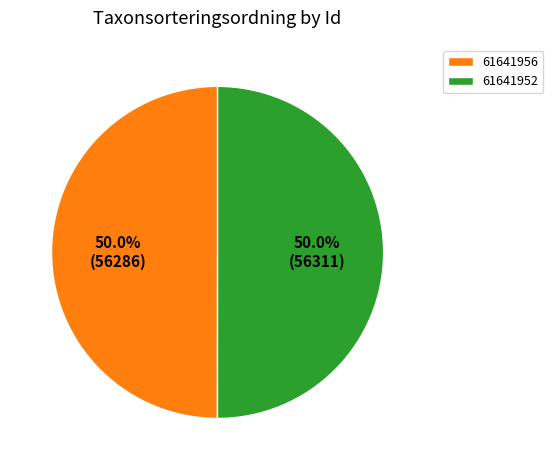

Do 61641952 and 61641956 together represent more than half of the pie?

Yes